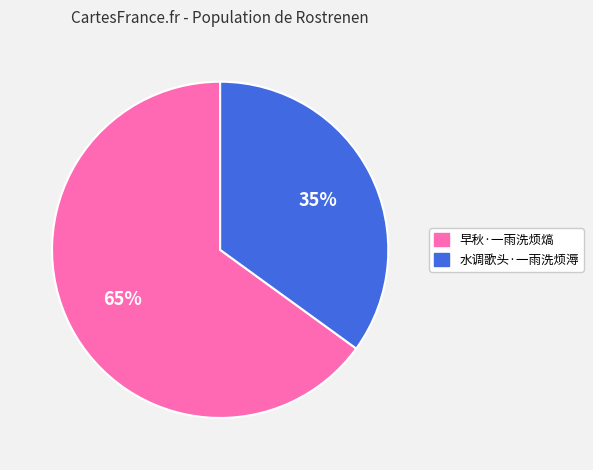

Does any single category account for the majority?

Yes